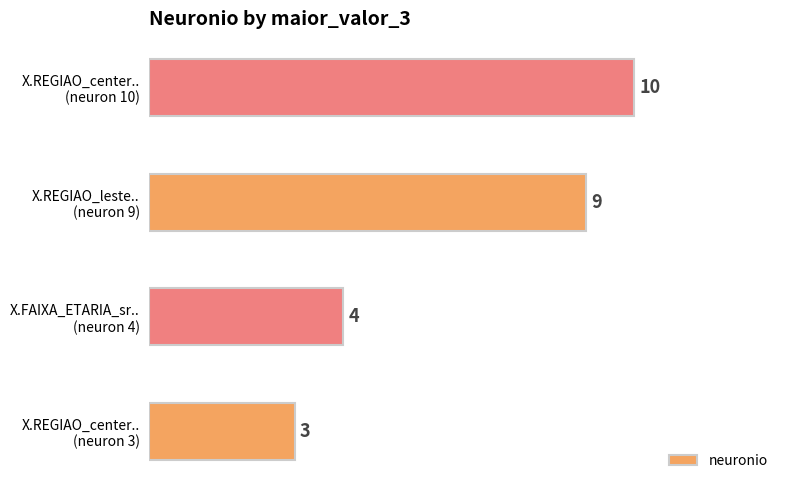

What is the greatest value displayed?

10